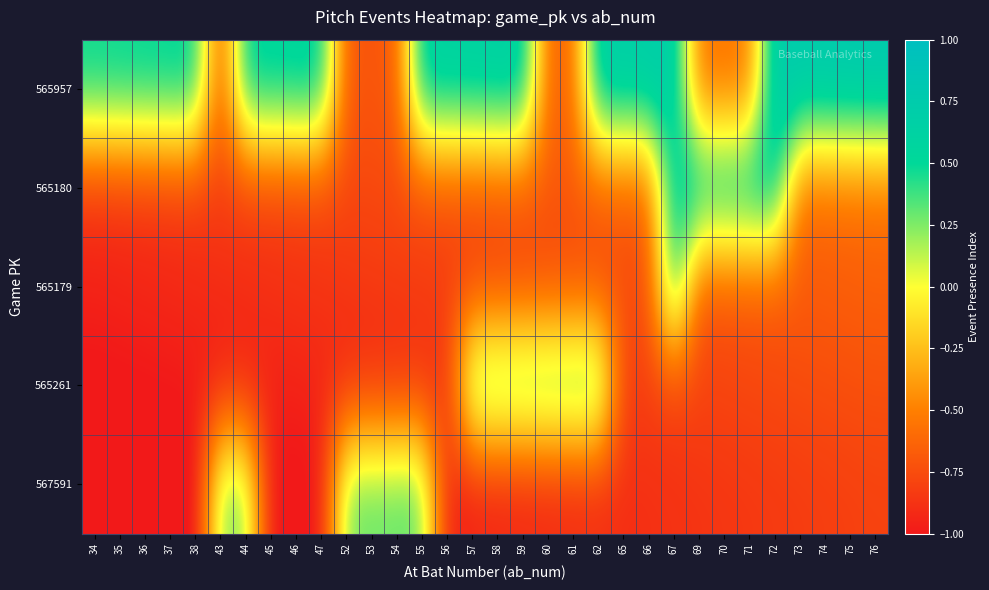

Which series has the largest total across all categories?

565957